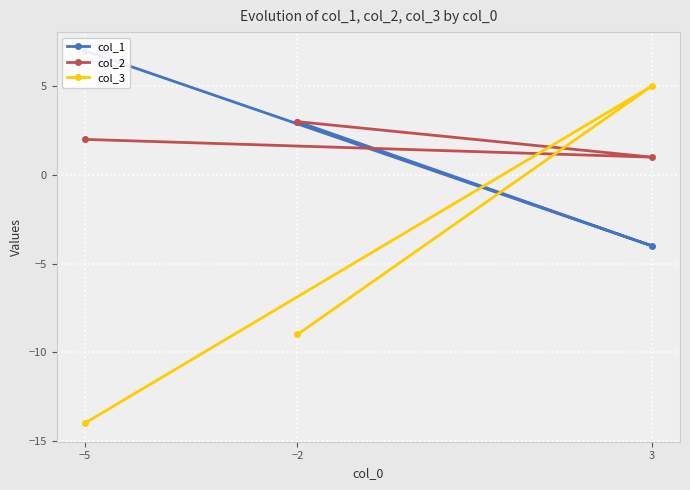

Which category has the lowest value in the col_1 series?

3